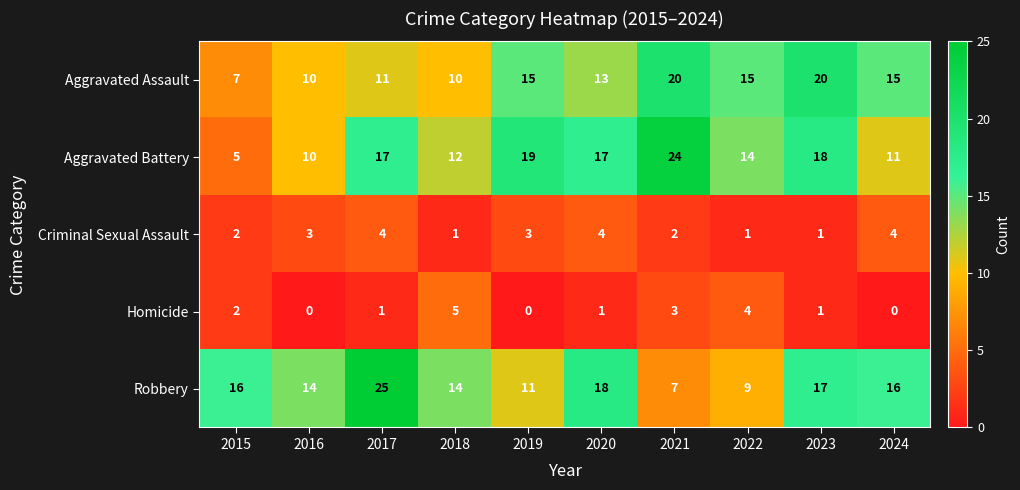

The Homicide series shows 3 at 2019. True or false?

False